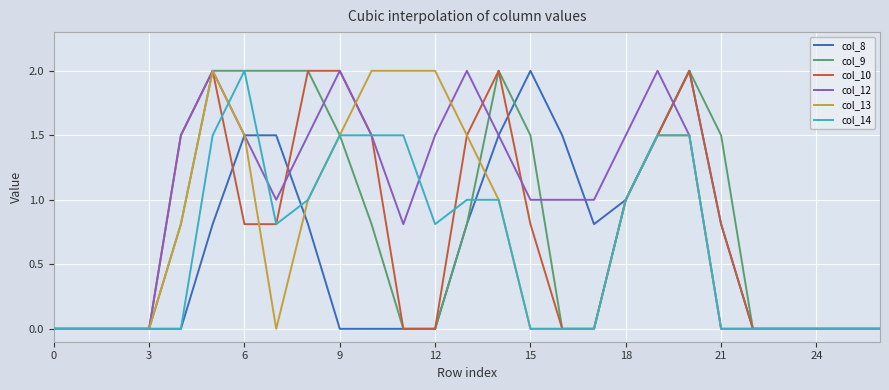

What are all the series names shown in the legend?

col_8, col_9, col_10, col_12, col_13, col_14